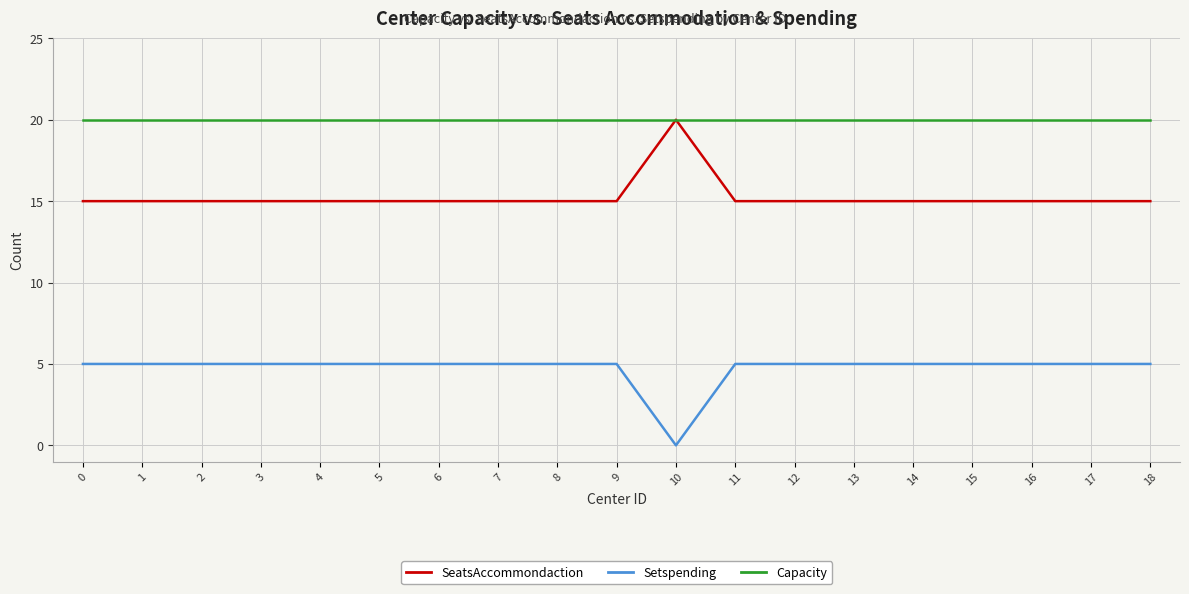

At 5, list the series in order from largest to smallest.

Capacity, SeatsAccommondaction, Setspending